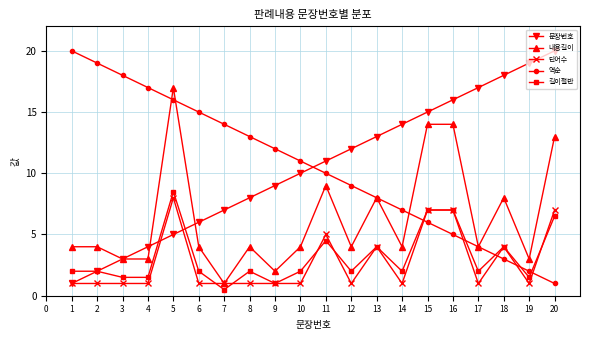

How many distinct data groups are displayed?

5